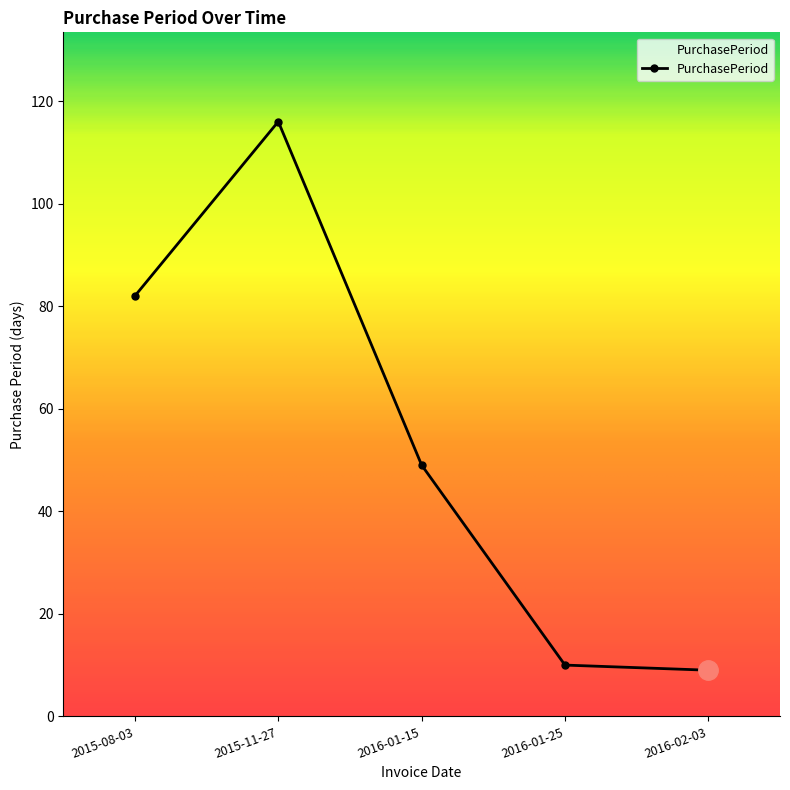

What is the ratio of the value at 2015-11-27 to the value at 2016-01-25?

11.6